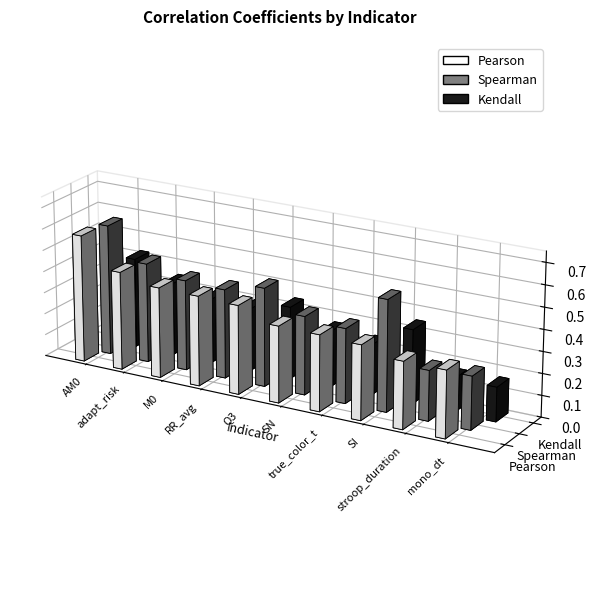

List the labels in order of Pearson value, largest first.

AM0, adapt_risk, M0, RR_avg, Q3, SN, true_color_t, SI, stroop_duration, mono_dt